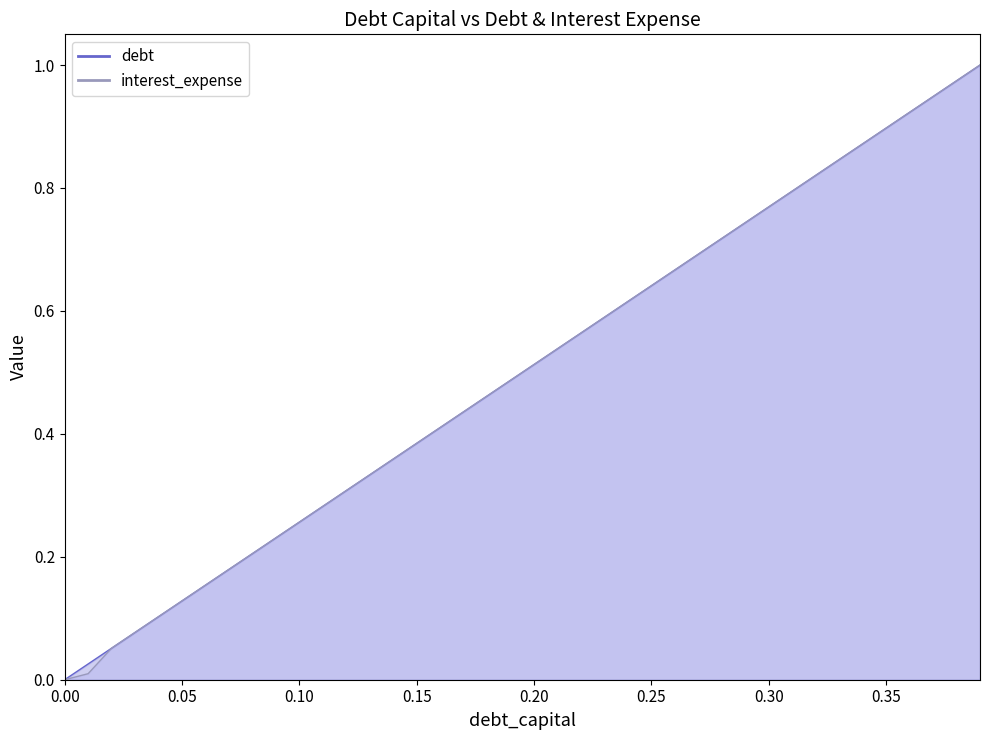

True or false: debt has more than 1 points higher than both neighbors.

False